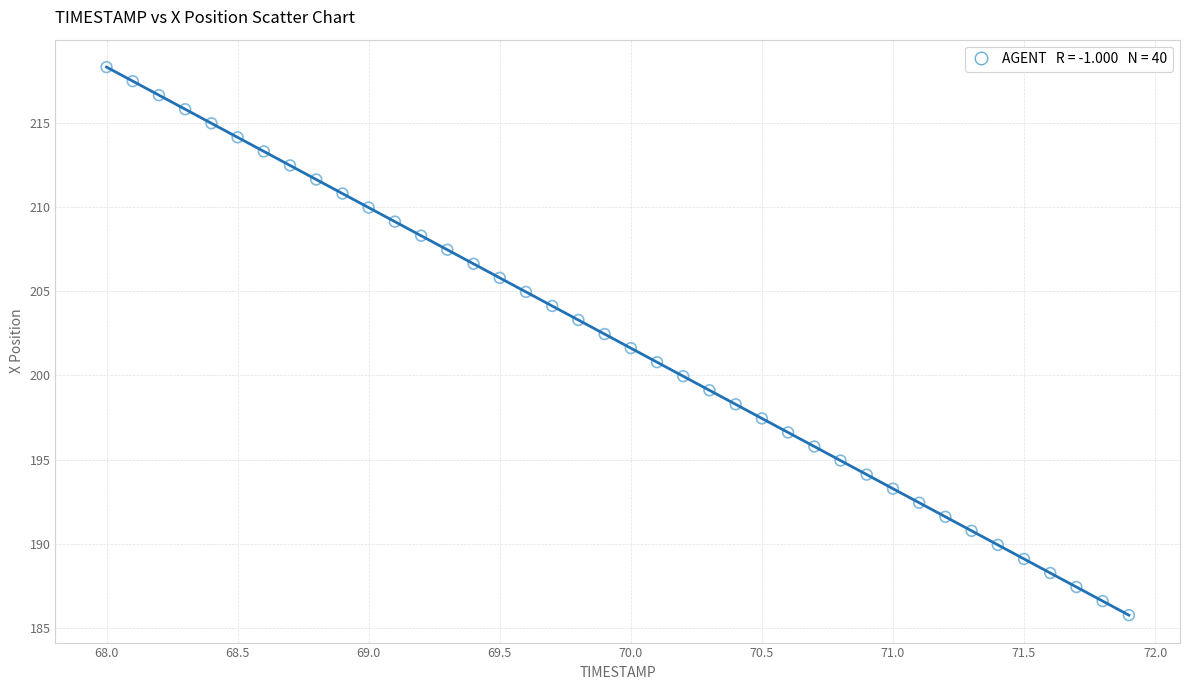

What is the range of X values (max minus min)?

3.9